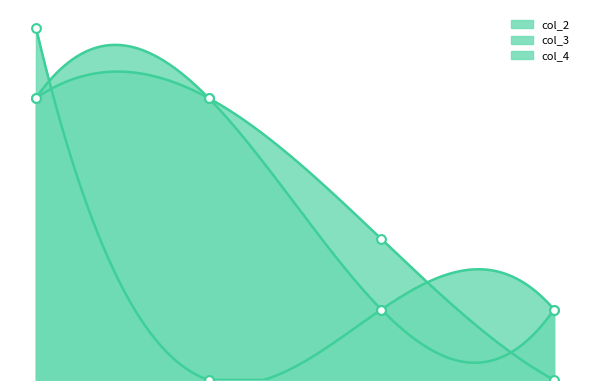

Which series has the largest total across all categories?

col_3